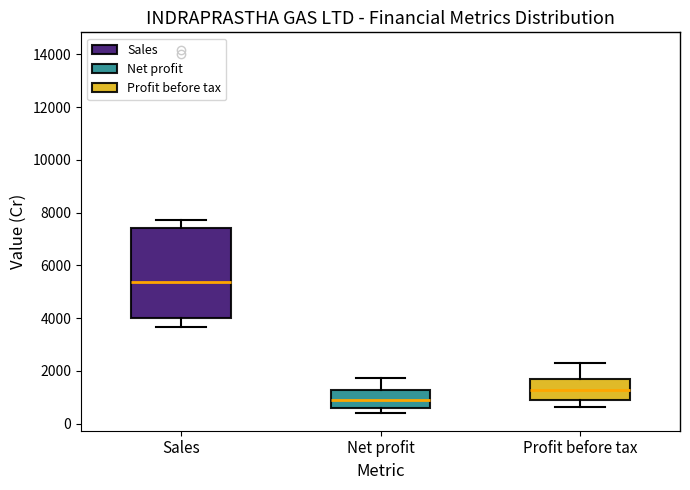

Reading left to right, read every box against the y-axis: the position of its median line, the range the box covers, and the ends of its whiskers. The values are not printed on the chart, so give them approximately, as read against the axis.

Sales: median 5400, box 4000 to 7400, whiskers 3600 to 7800
Net profit: median 800, box 600 to 1200, whiskers 400 to 1800
Profit before tax: median 1200, box 1000 to 1600, whiskers 600 to 2400